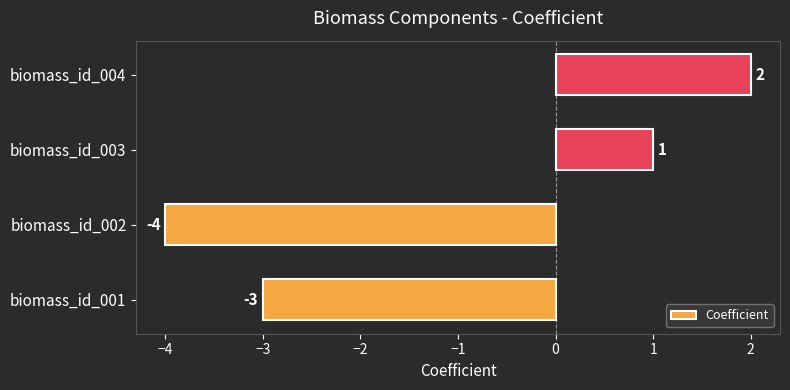

Count the values in the range -3 to 2.

3